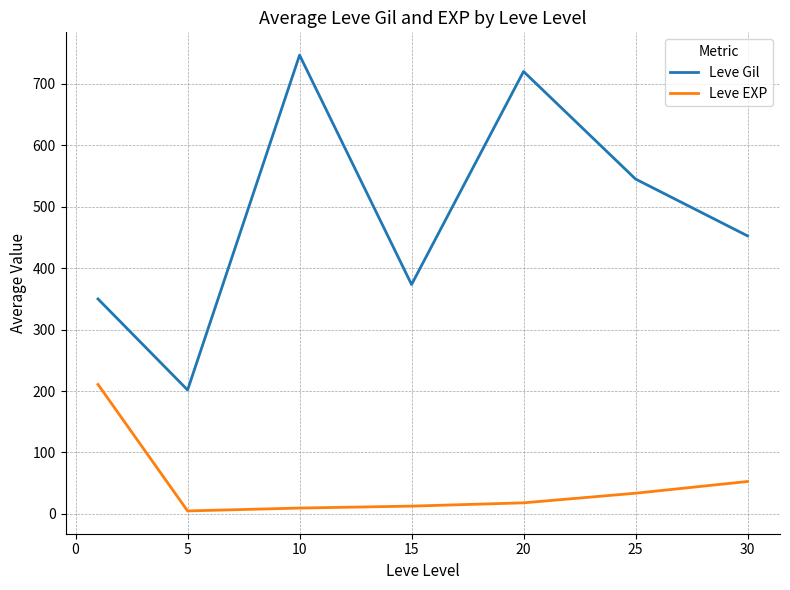

Rank the series by their average value, from lowest to highest.

Leve EXP, Leve Gil